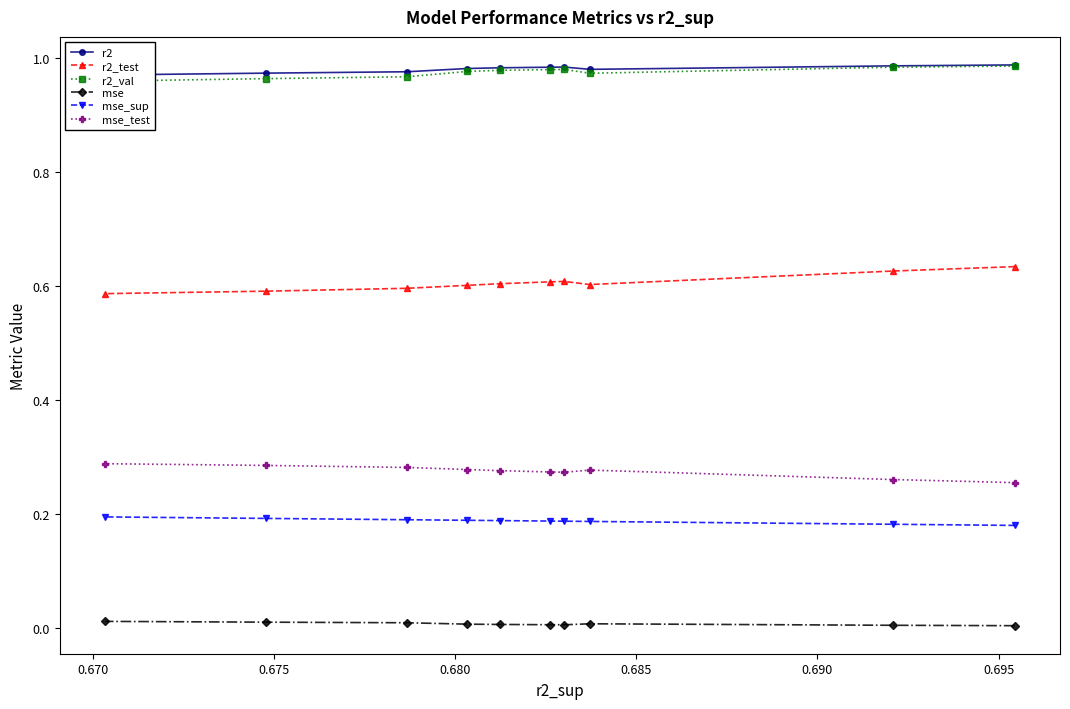

How many interior local peaks does the r2 series have?

1